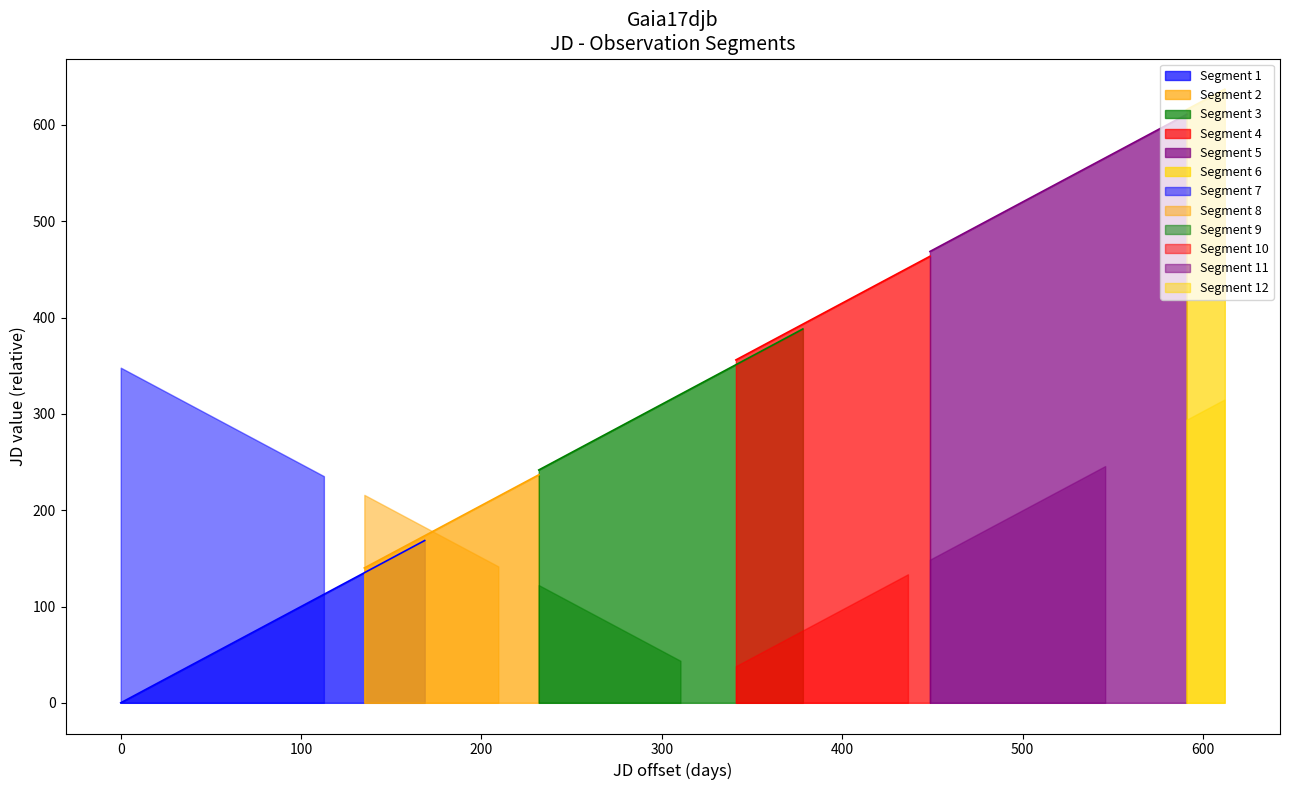

What is the highest value of the Segment 1 series?

168.5